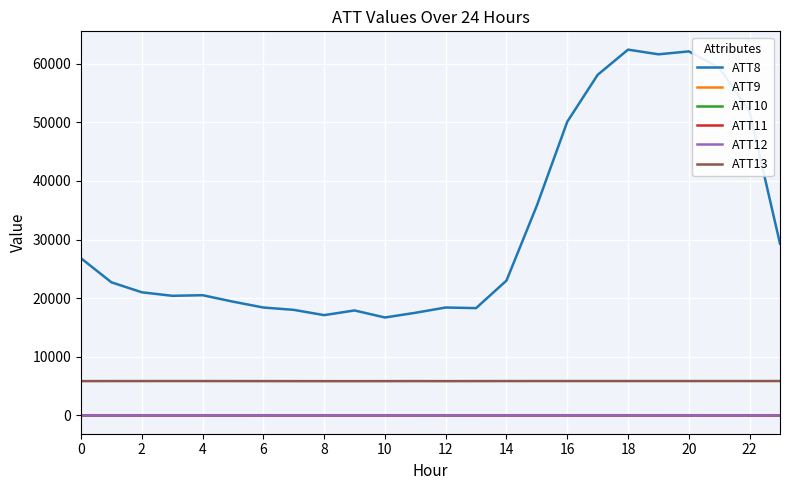

Which series has the largest total across all categories?

ATT8